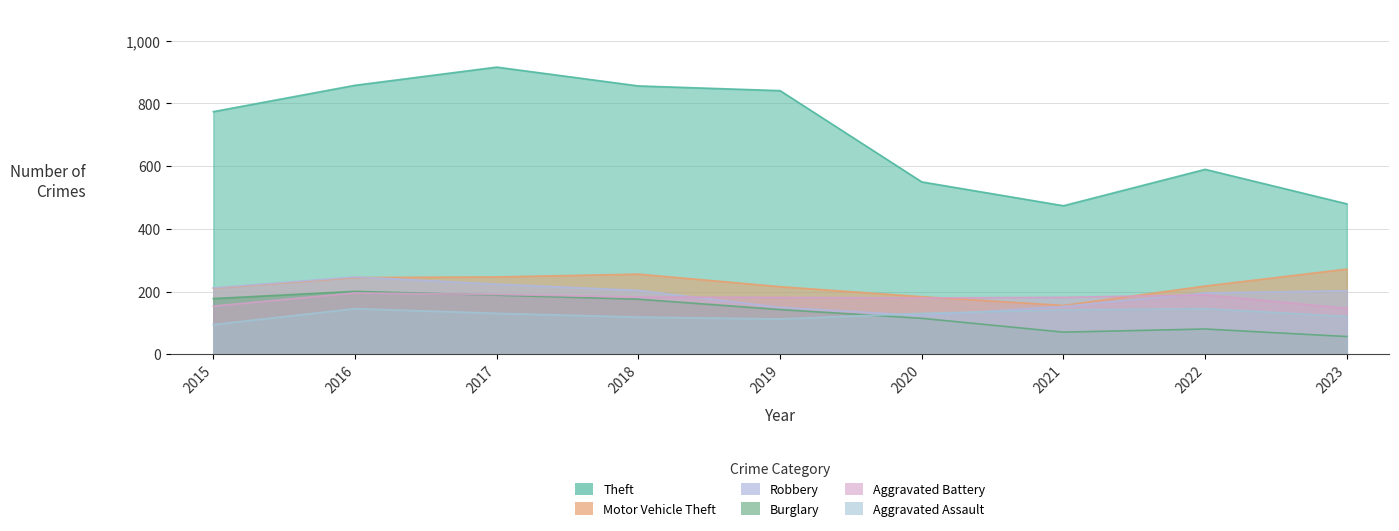

True or false: Theft and Burglary intersect in this chart.

False